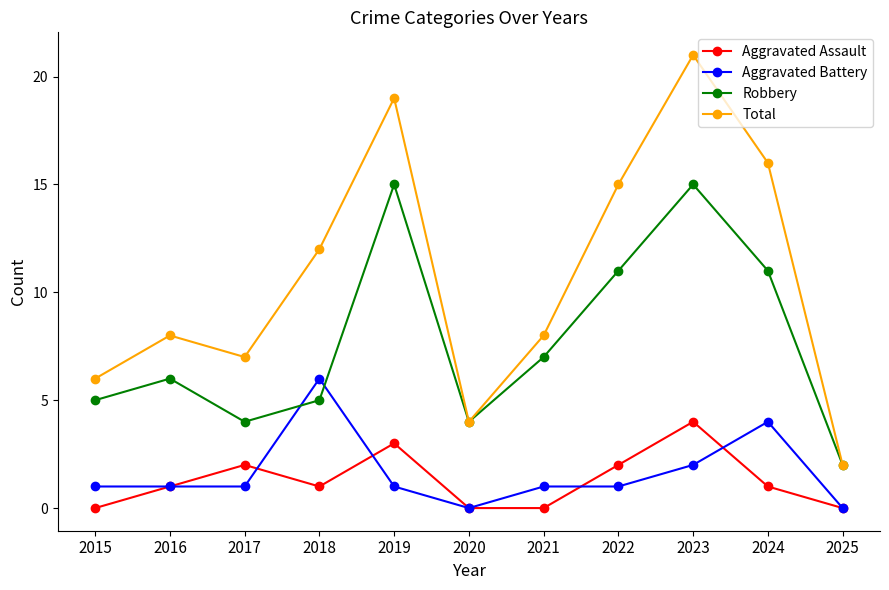

Read the Robbery value at 2018.

5